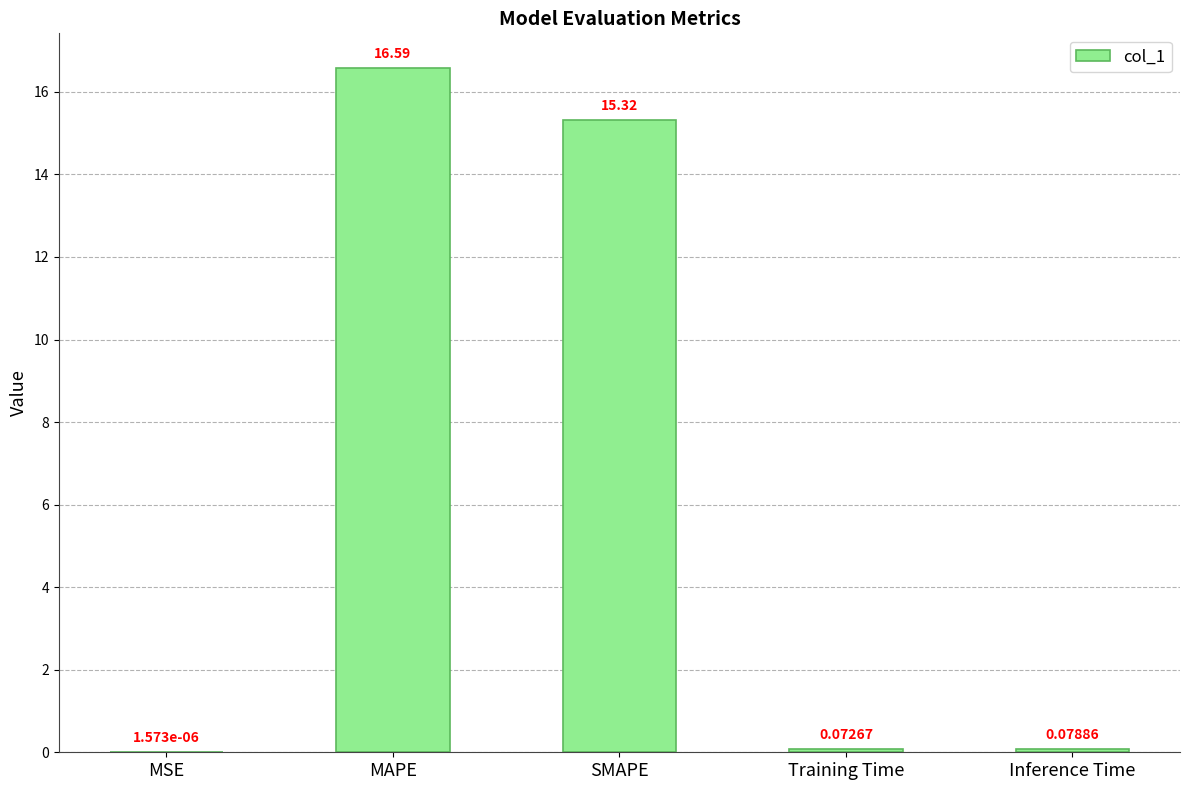

Count the number of categories in the chart.

5